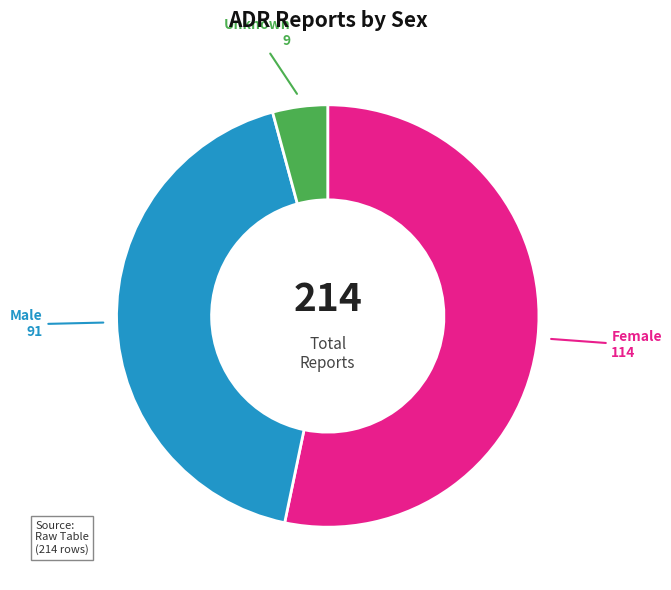

Which category has the smallest portion of the pie?

Unknown